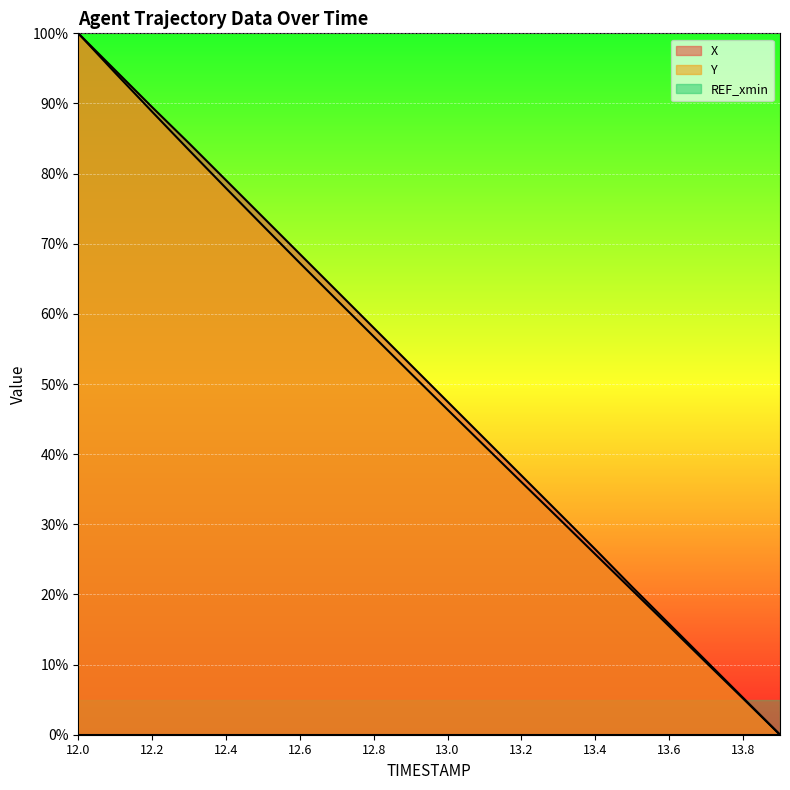

What is the difference between the maximum and minimum values in the X series?

1.0